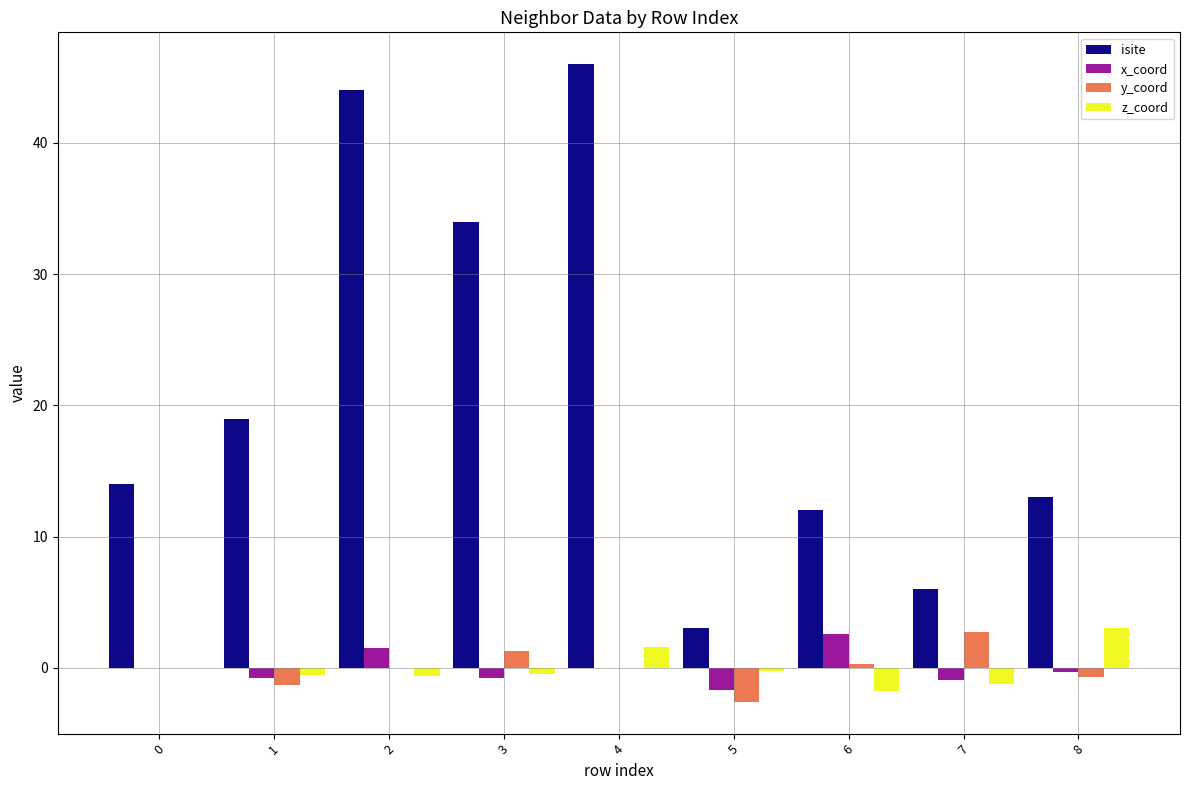

How many data points does each series have?

9